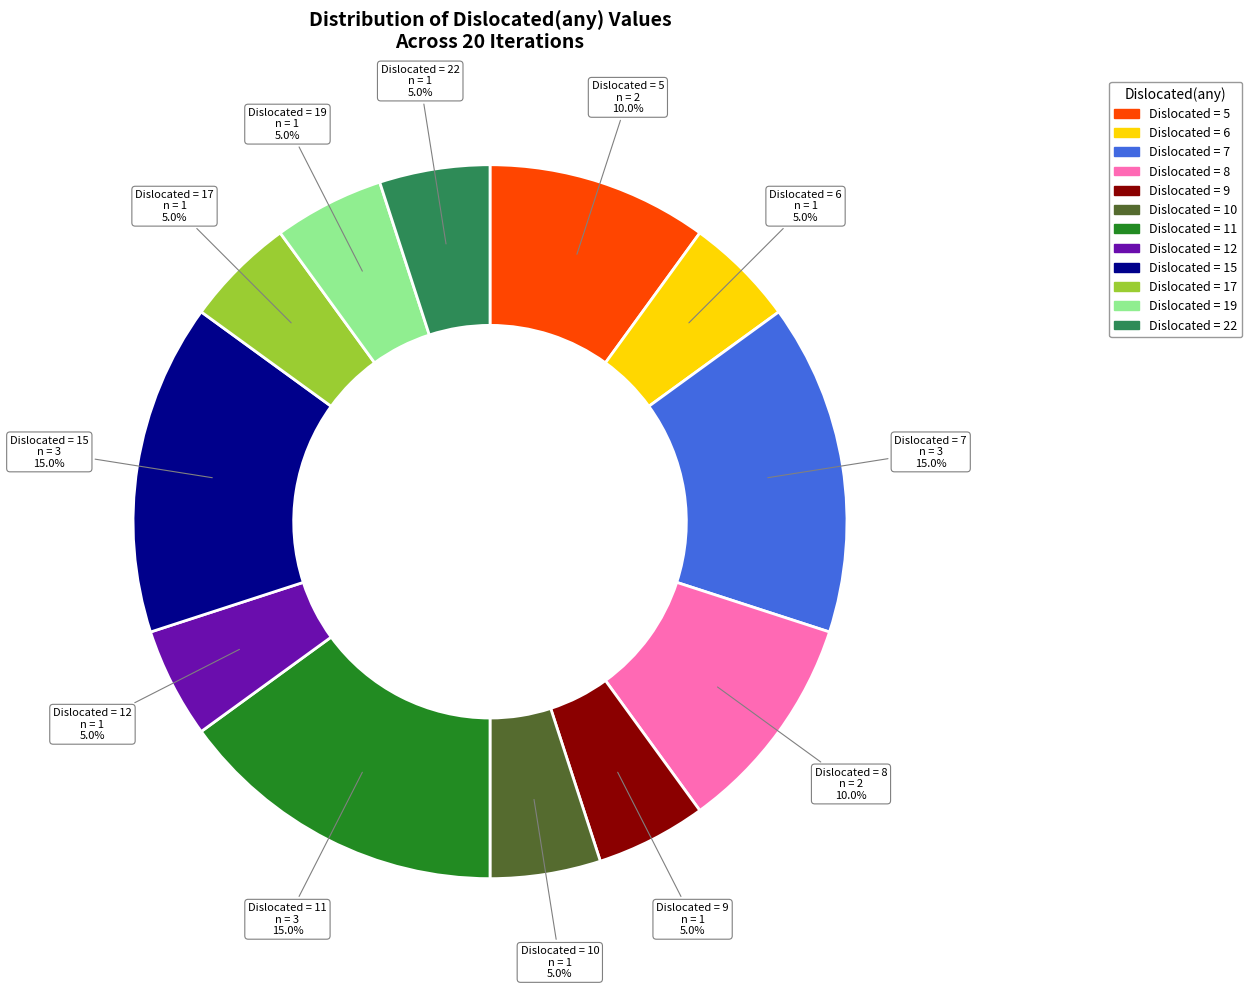

Is there any slice that represents more than half of the pie?

No